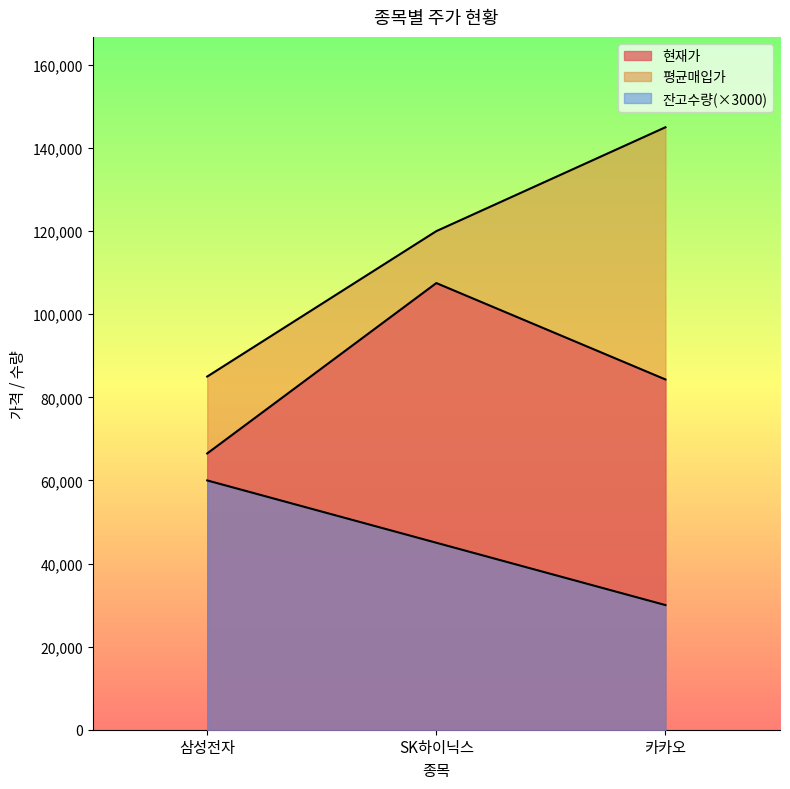

Where is 잔고수량 nearest to the value 45000?

SK하이닉스